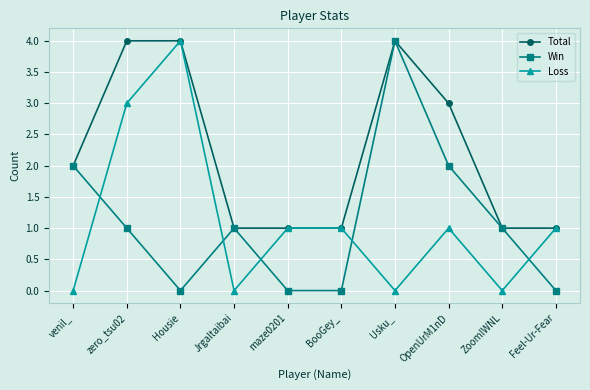

What is the total value across all series at Housie?

8